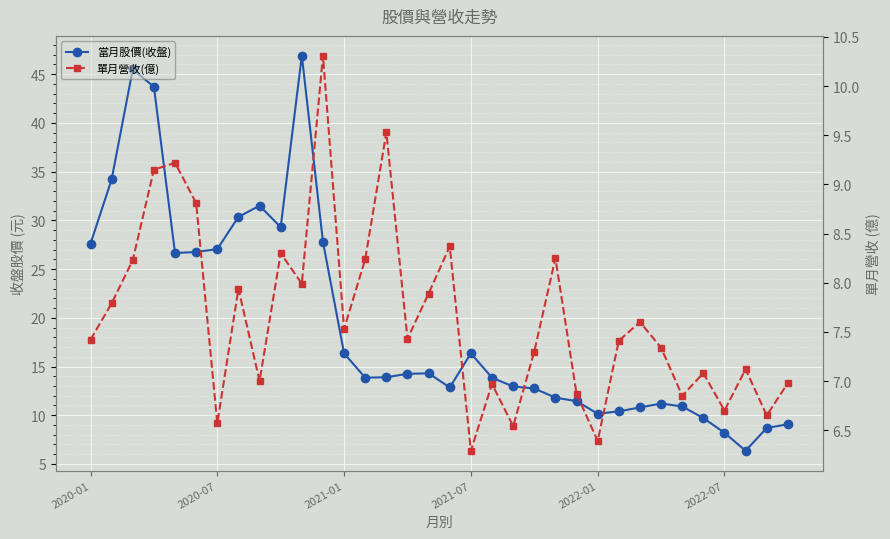

How many data points in 當月股價(收盤) are above 13?

19